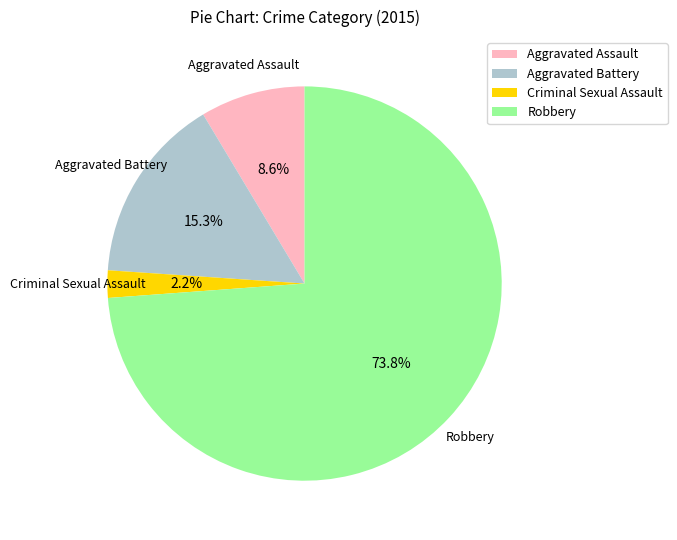

Is Robbery the majority of the pie?

Yes